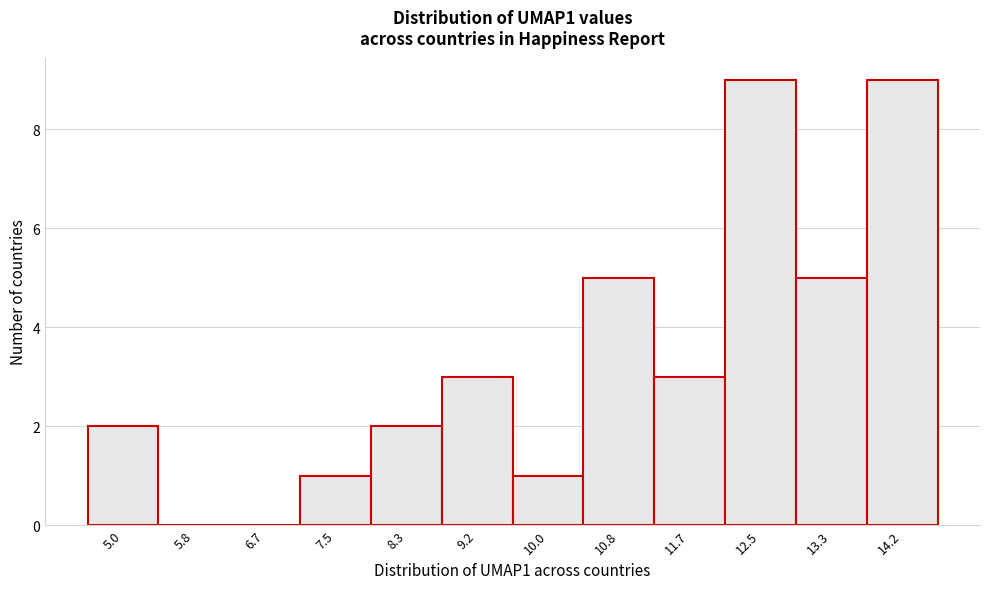

Reading right to left, transcribe all the data shown in this chart.

14.2=9	13.3=5	12.5=9	11.7=3	10.8=5	10.0=1	9.2=3	8.3=2	7.5=1	6.7=0	5.8=0	5.0=2